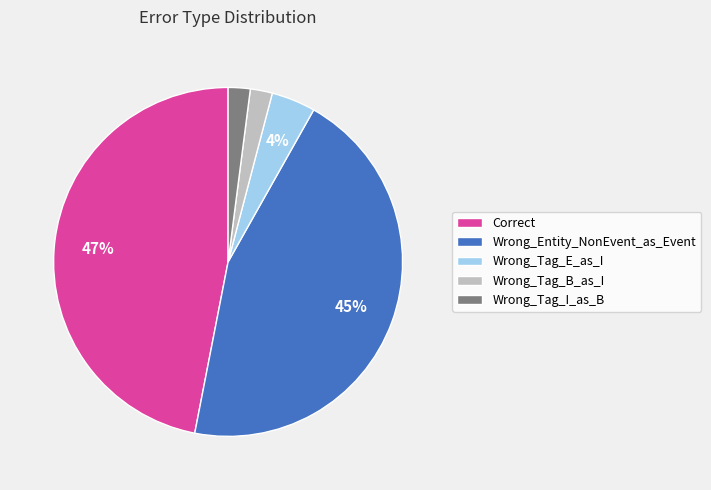

To the nearest percent, what portion does Wrong_Tag_I_as_B represent?

2%